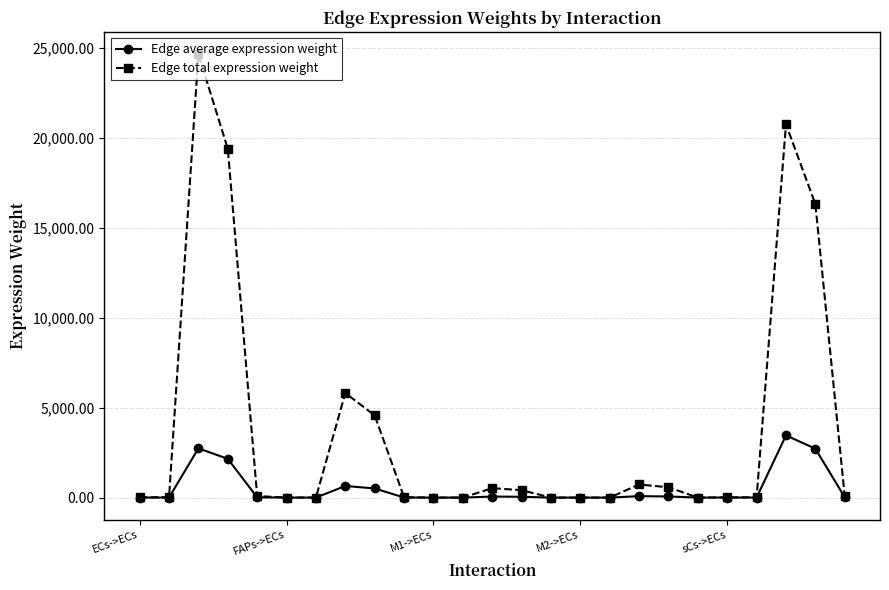

At how many categories does at least one series exceed 13561?

4